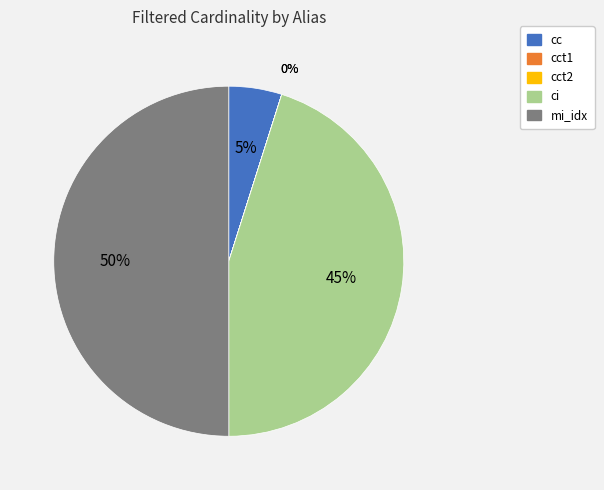

To the nearest percent, what is the difference between the largest and smallest slice percentages?

50%